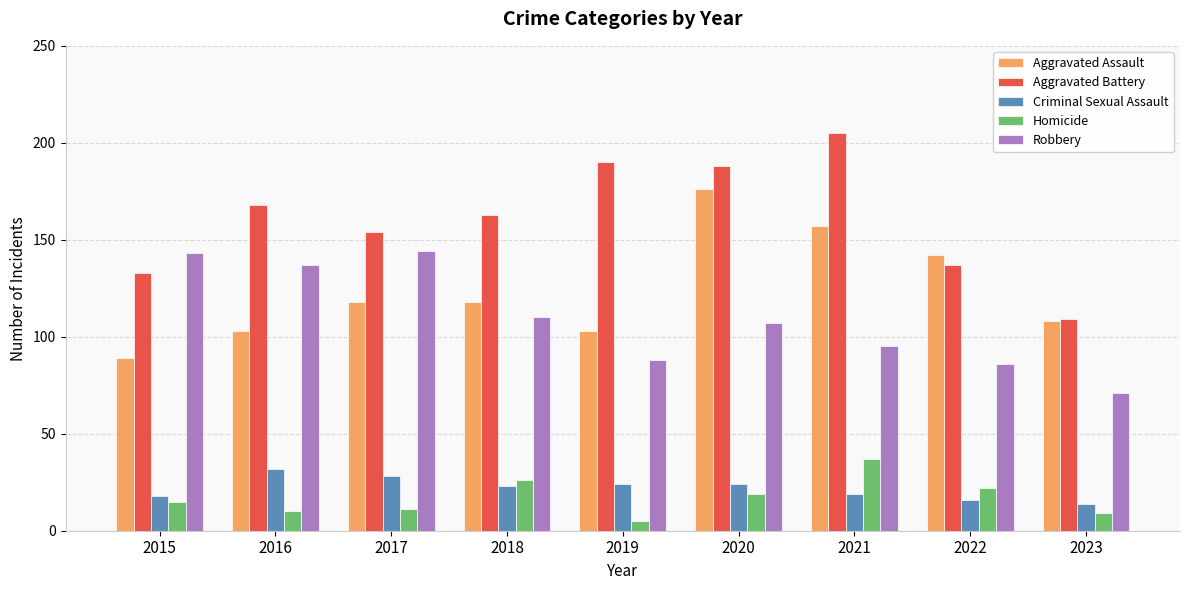

What is the approximate value of Aggravated Assault at 2017?

118